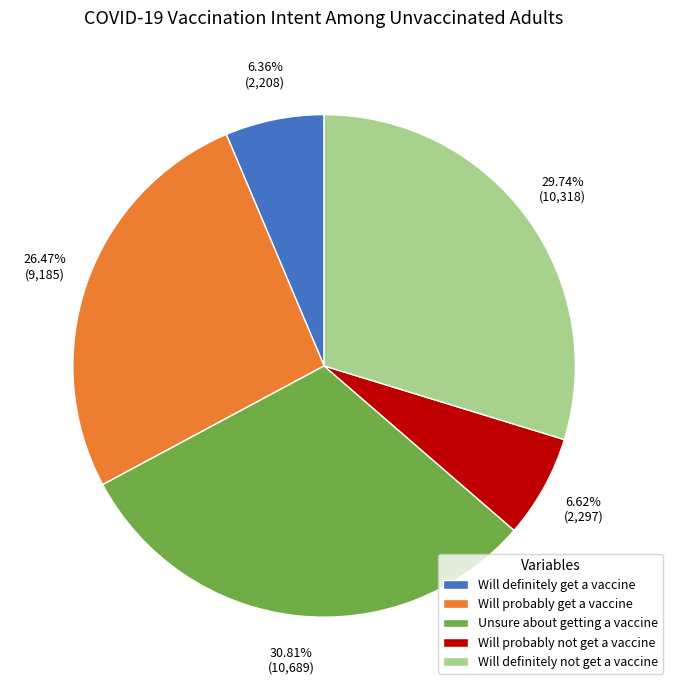

Does Will probably not get a vaccine account for over 50% of the chart?

No